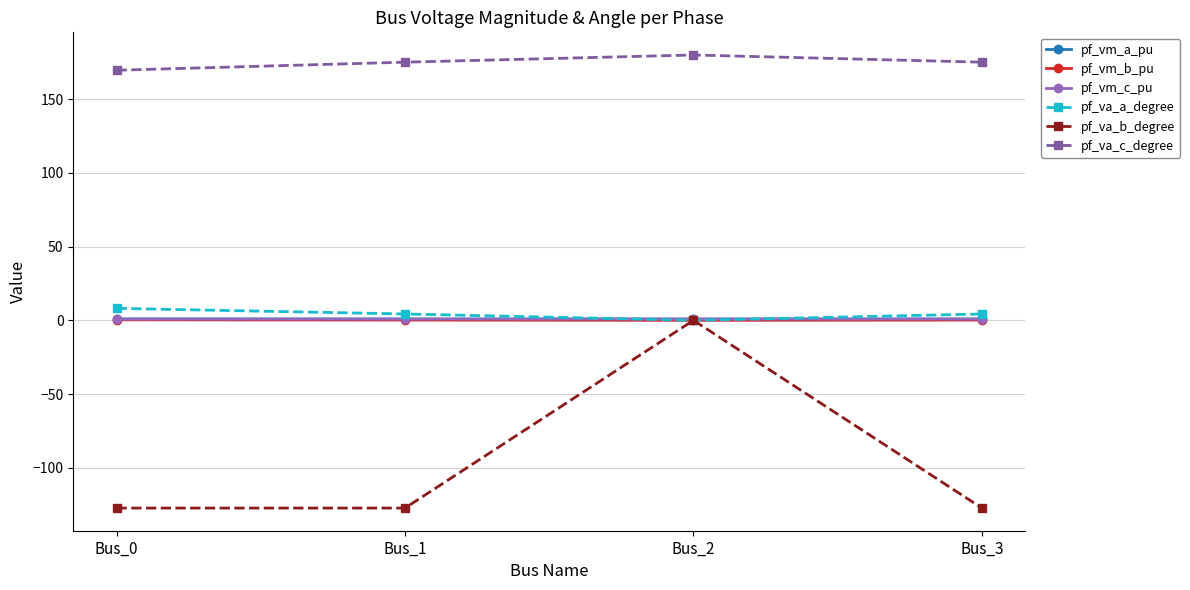

True or false: pf_va_c_degree has a value of 169.7 at Bus_0.

True